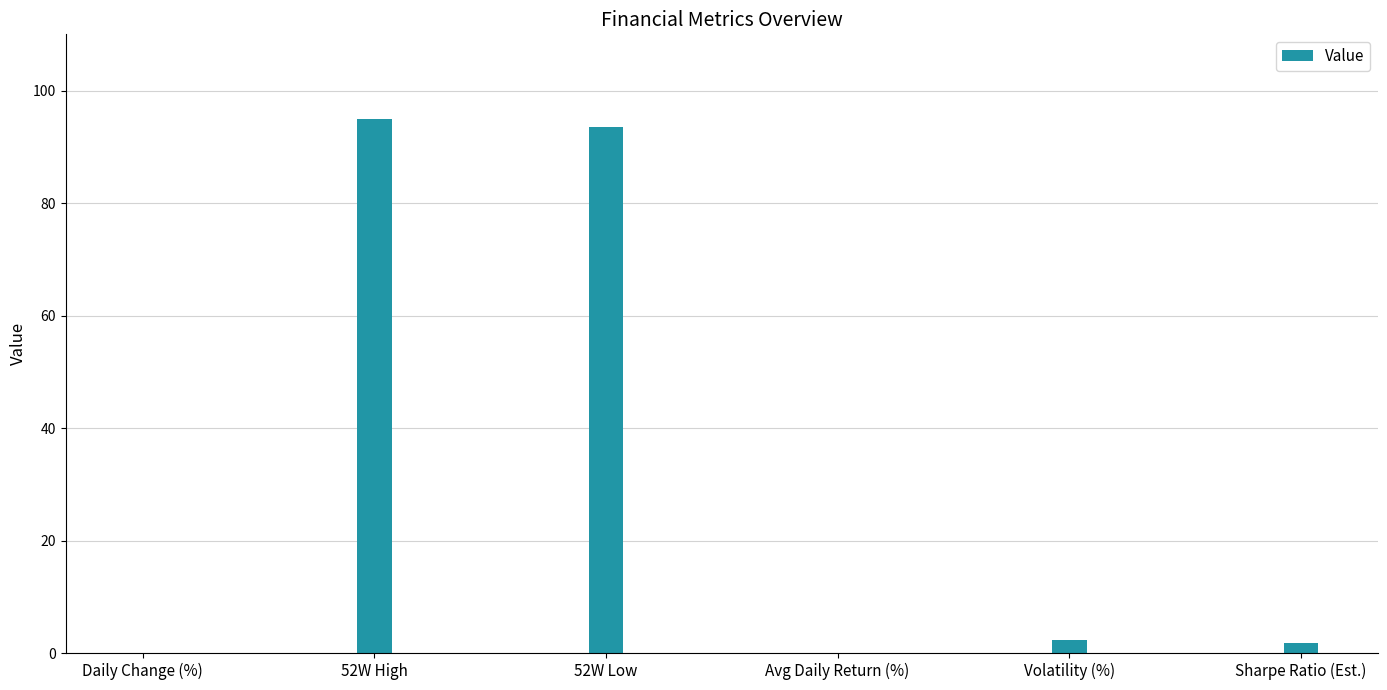

What is the sum of the values at 52W Low and 52W High?

188.3